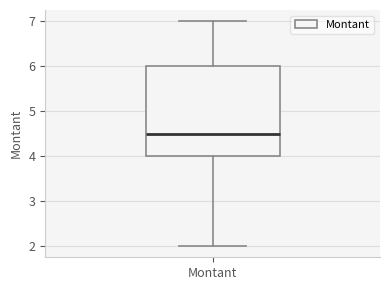

Transcribe this box plot: give where the median line is, the range the box spans, and where the two whiskers end, as read against the y-axis. The values are not printed on the chart, so give them approximately, as read against the axis.

median 4.5, box 4.0 to 6.0, whiskers 2.0 to 7.0